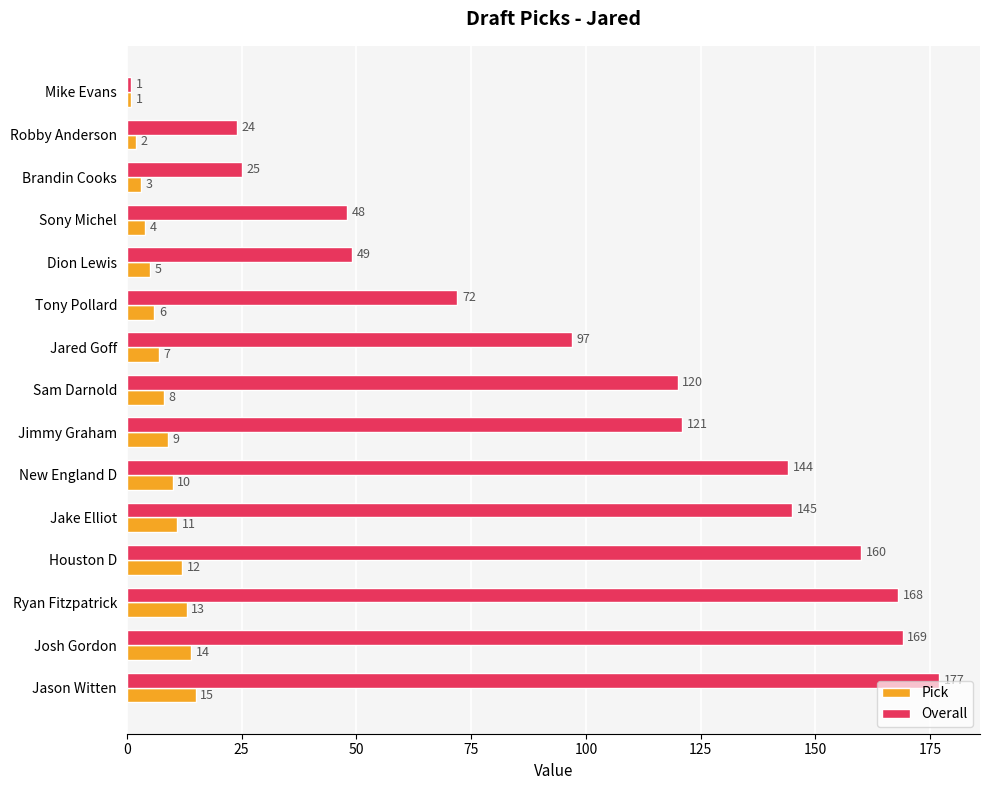

The Overall series shows 168 at Ryan Fitzpatrick. True or false?

True